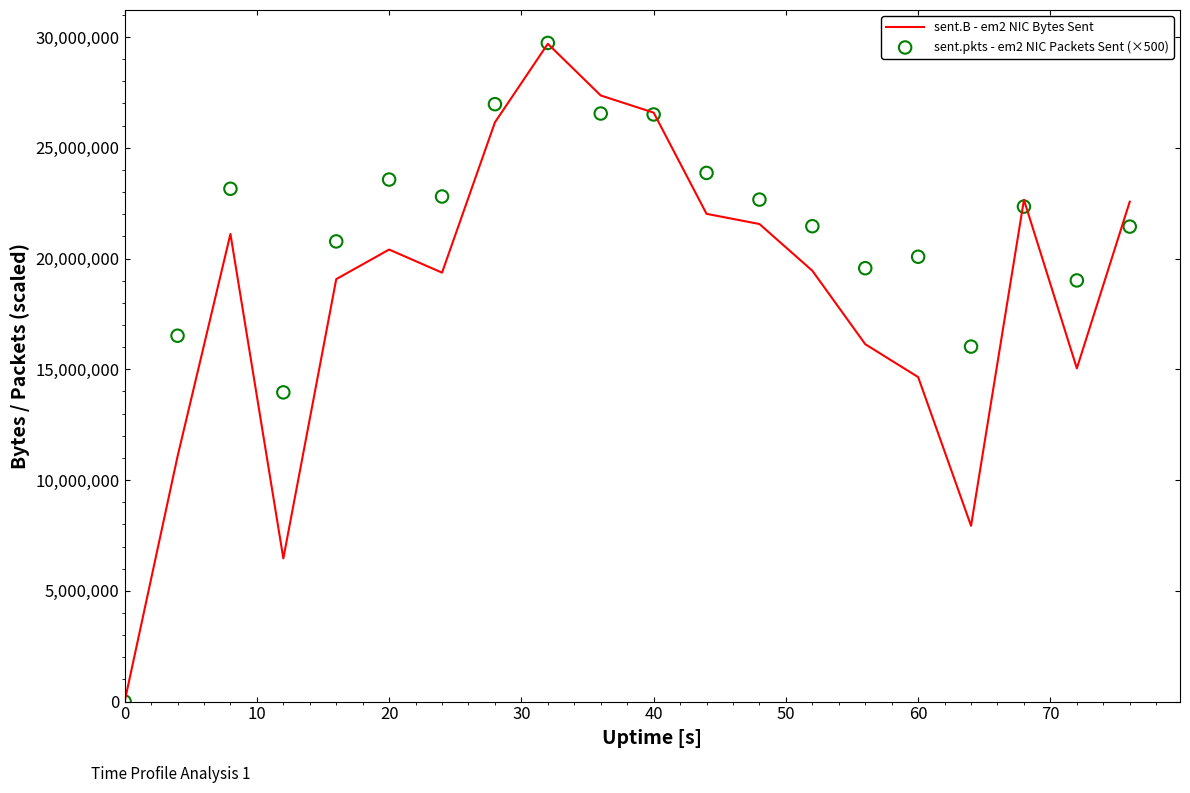

Which series reaches the maximum Y coordinate?

sent.pkts - em2 NIC Packets Sent (×500)